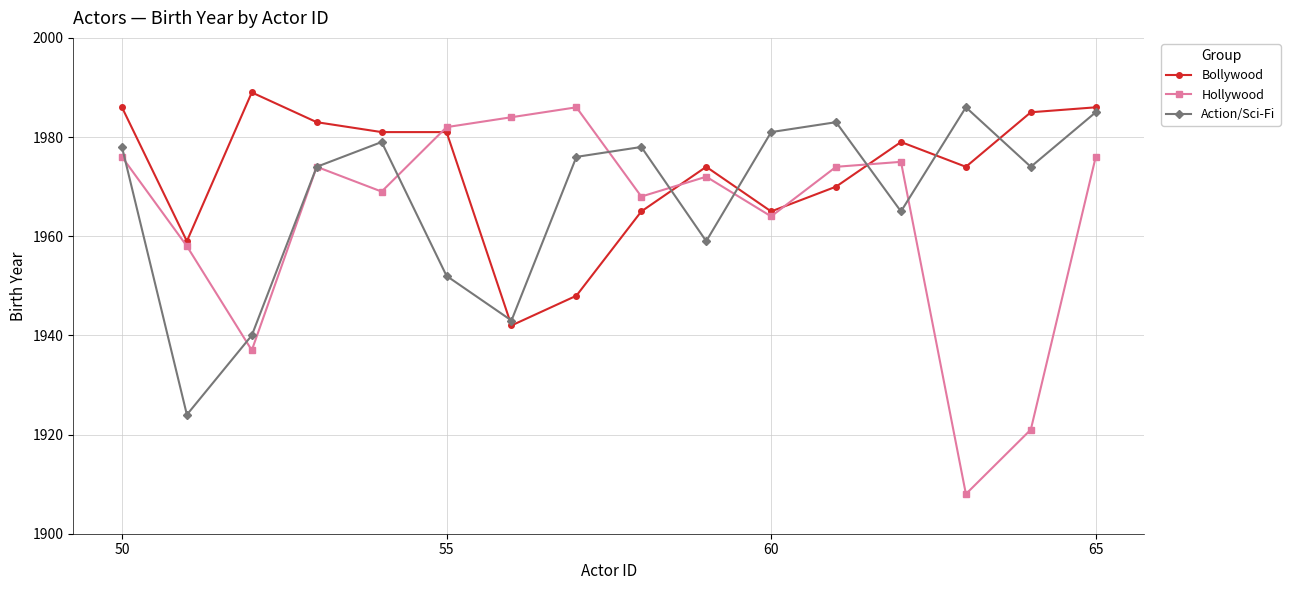

What is the maximum value shown in the chart?

1989